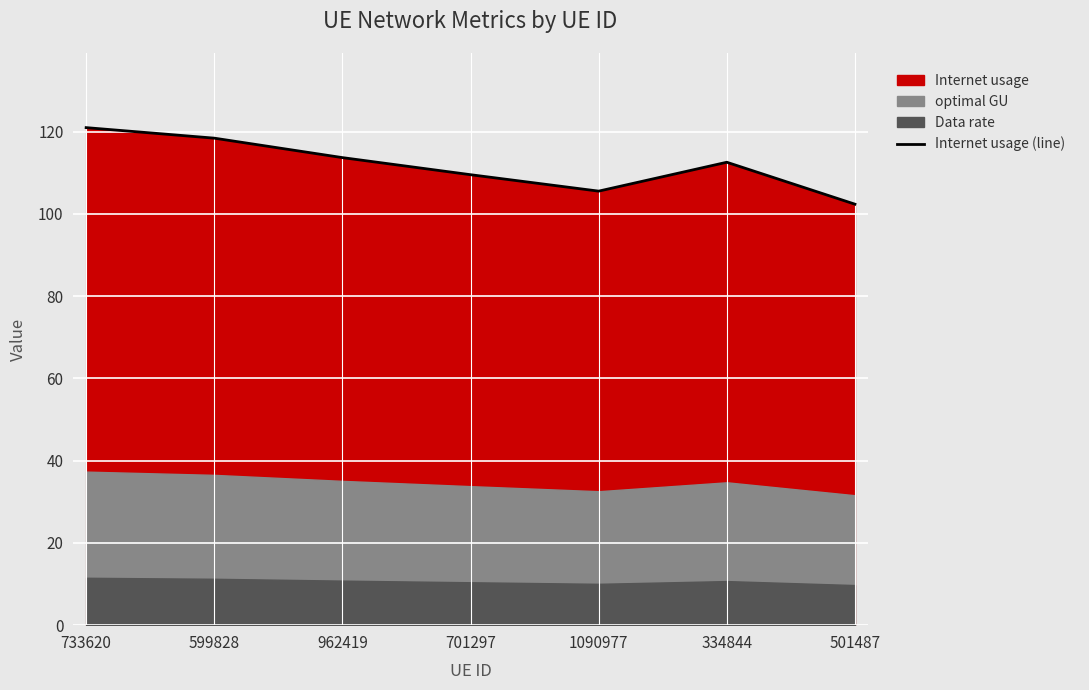

True or false: the data shows 203.0 at 733620.

False